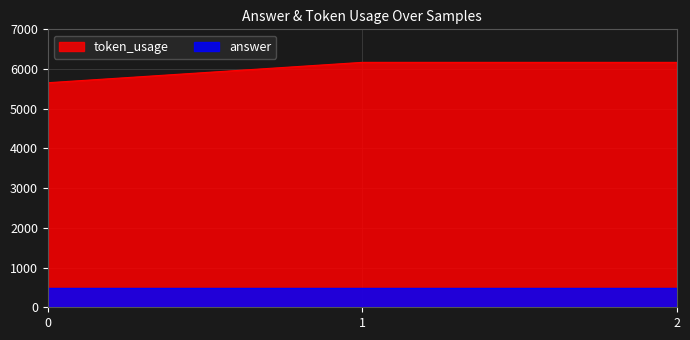

True or false: the data shows 1465 at 2.

False